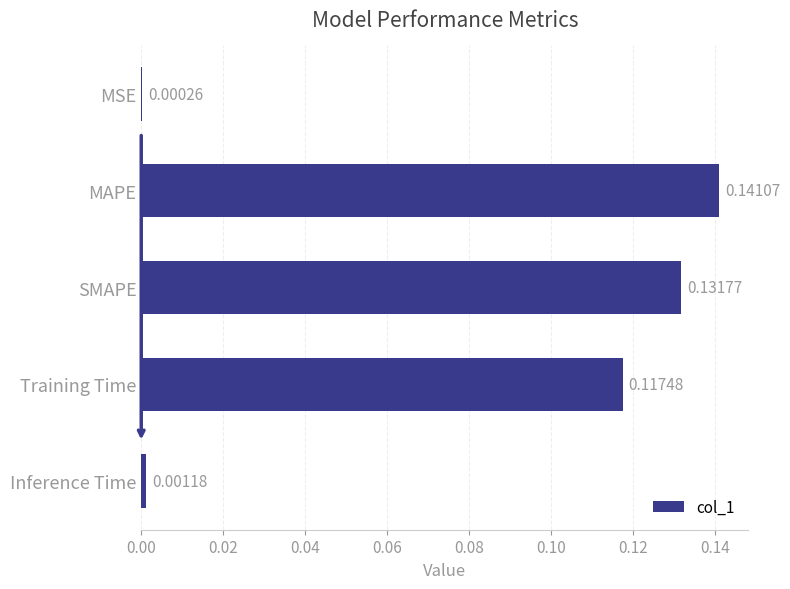

Between Inference Time and MSE, which is larger?

Inference Time